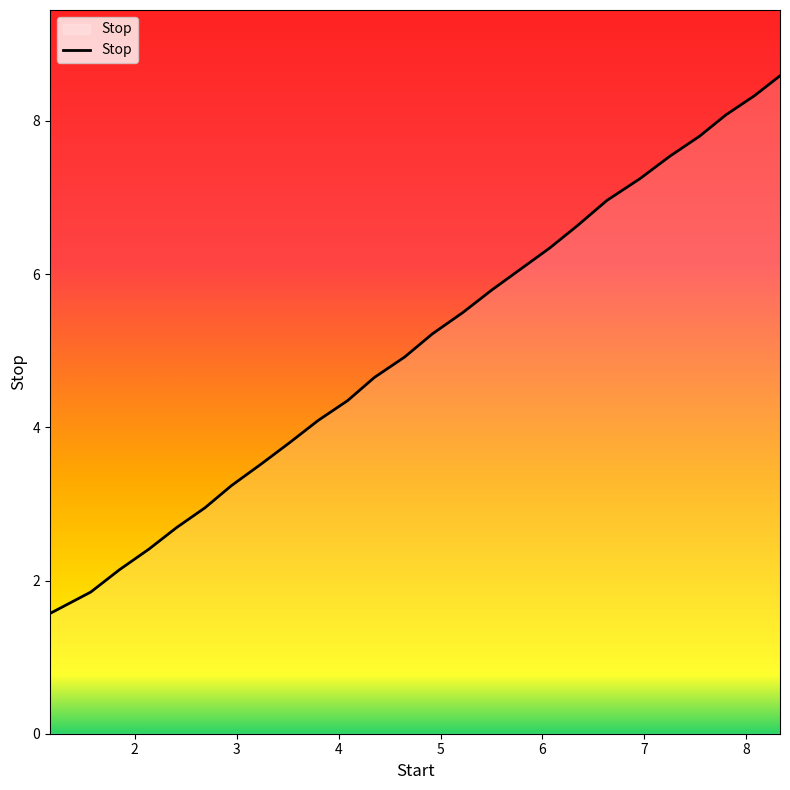

What is the minimum value shown in the chart?

1.6